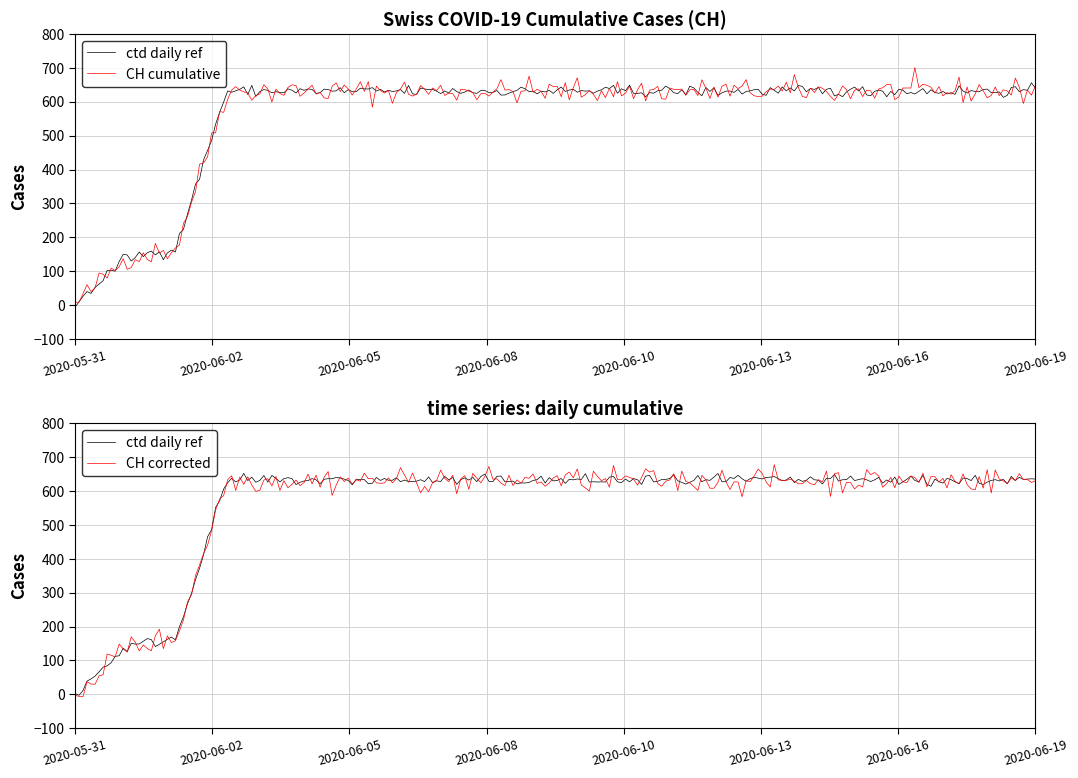

At which category does the chart reach its minimum across all series?

2020-05-31